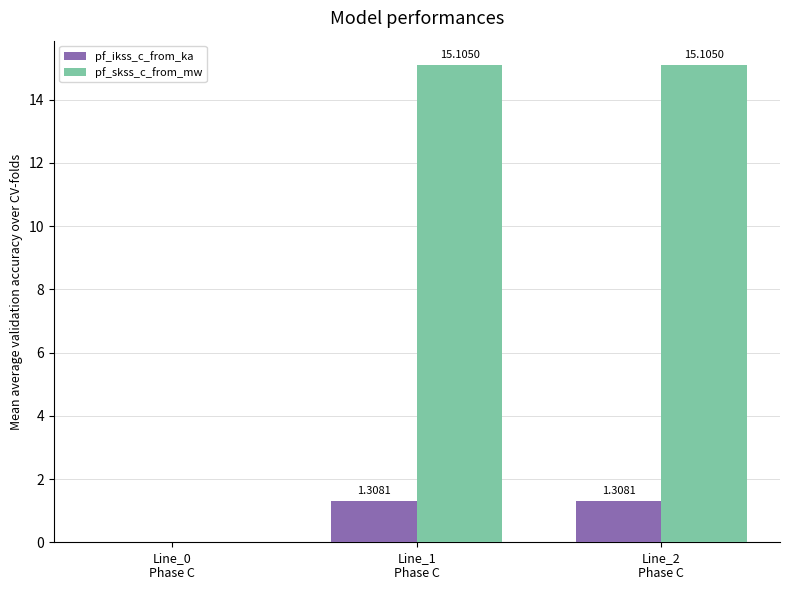

Which series has the largest total across all categories?

pf_skss_c_from_mw